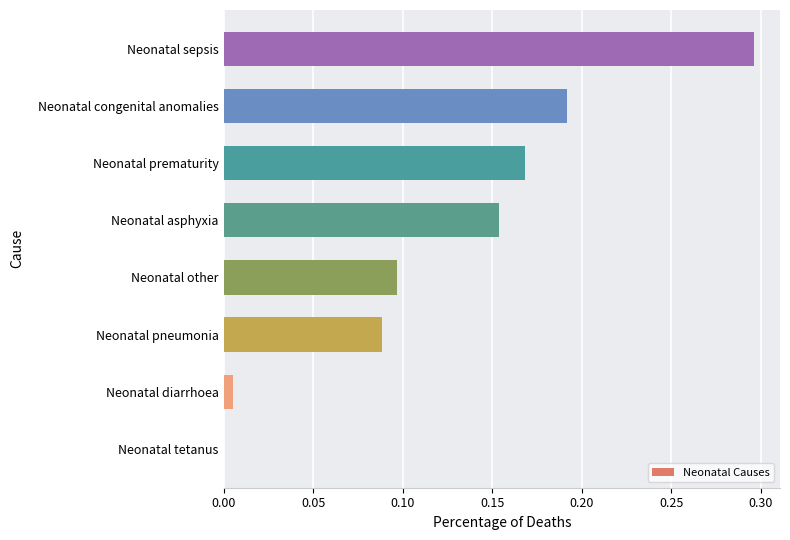

Are the bars horizontal?

Yes